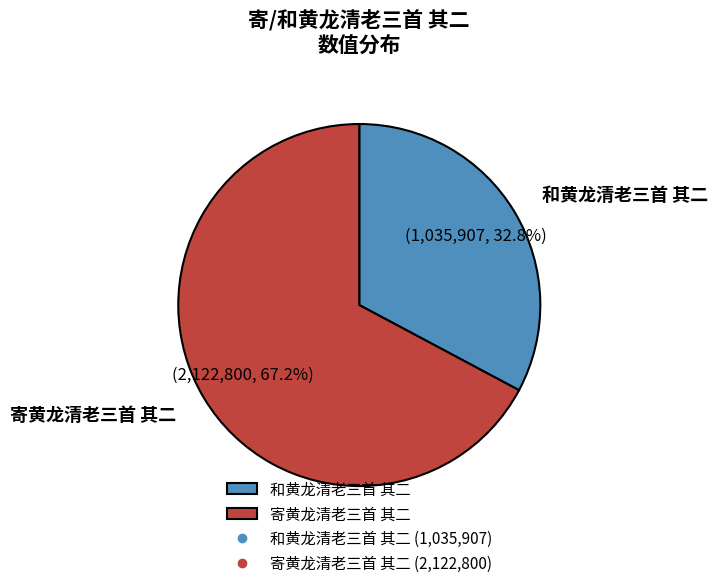

What is the smallest slice in the pie chart?

和黄龙清老三首 其二